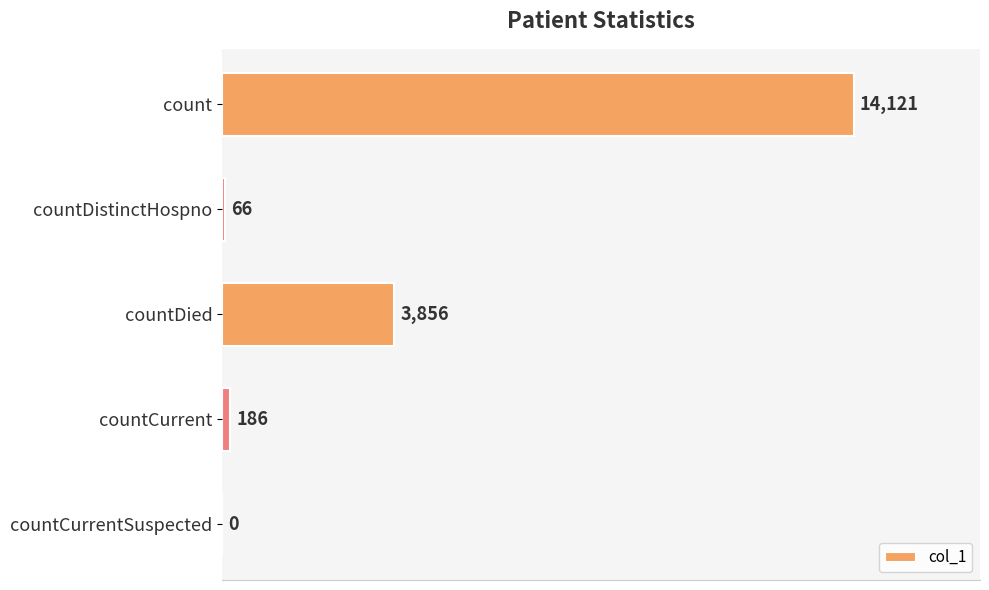

Reading top to bottom, what are all the values shown in this chart?

count=14121	countDistinctHospno=66	countDied=3856	countCurrent=186	countCurrentSuspected=0